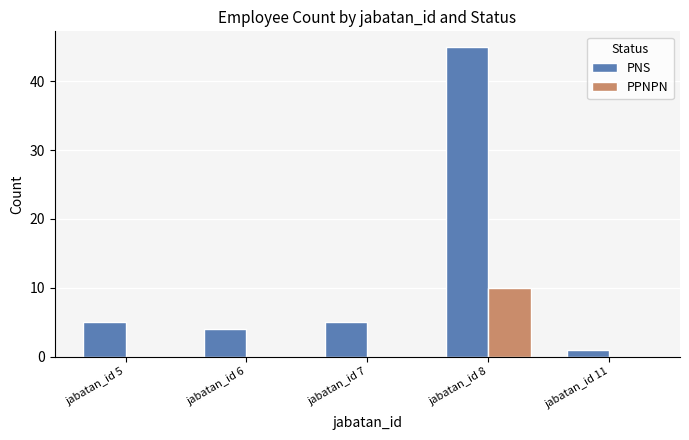

Which category has the highest value in the PNS series?

jabatan_id 8